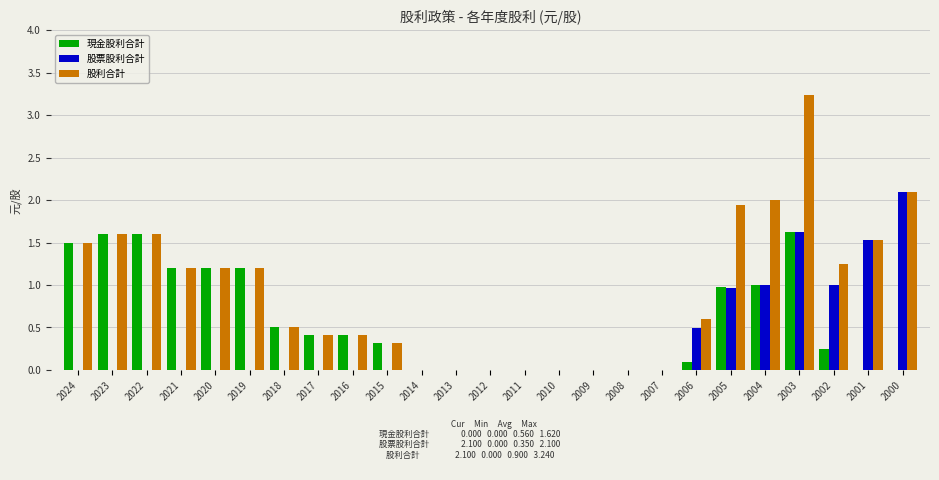

What is the difference between the 股利合計 values at 2006 and 2001?

0.9